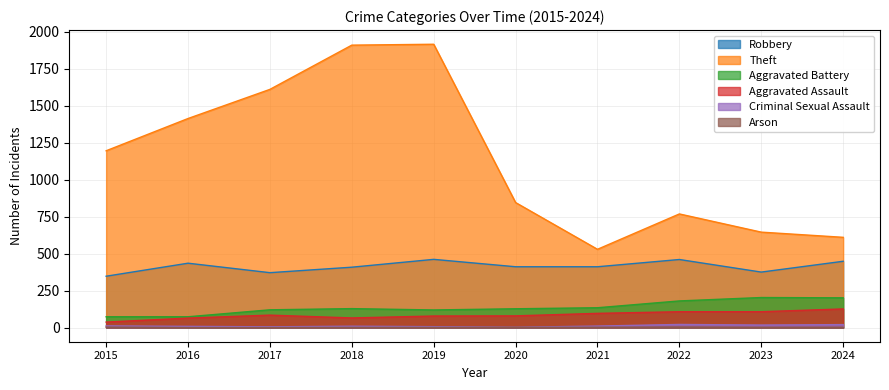

How many categories are shown in the chart?

10